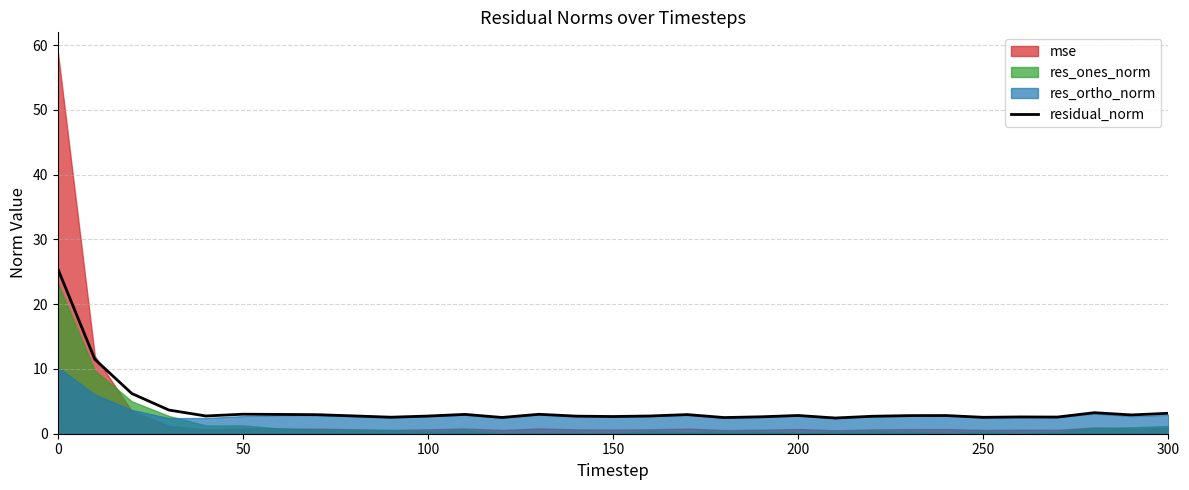

What is the sum of all values?

121.8